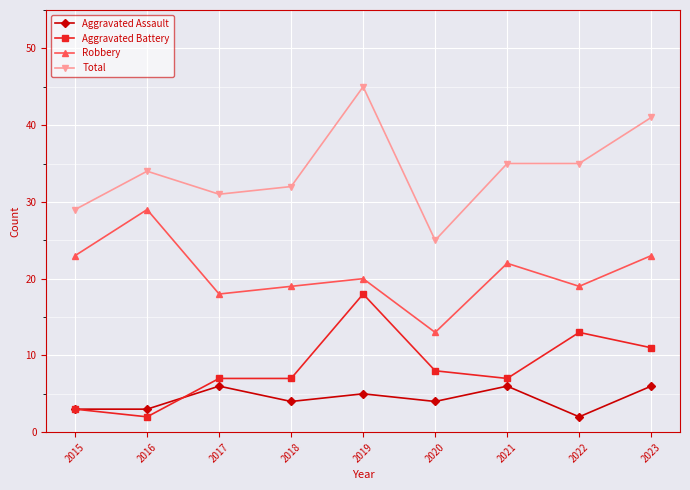

What are all the series names shown in the legend?

Aggravated Assault, Aggravated Battery, Robbery, Total